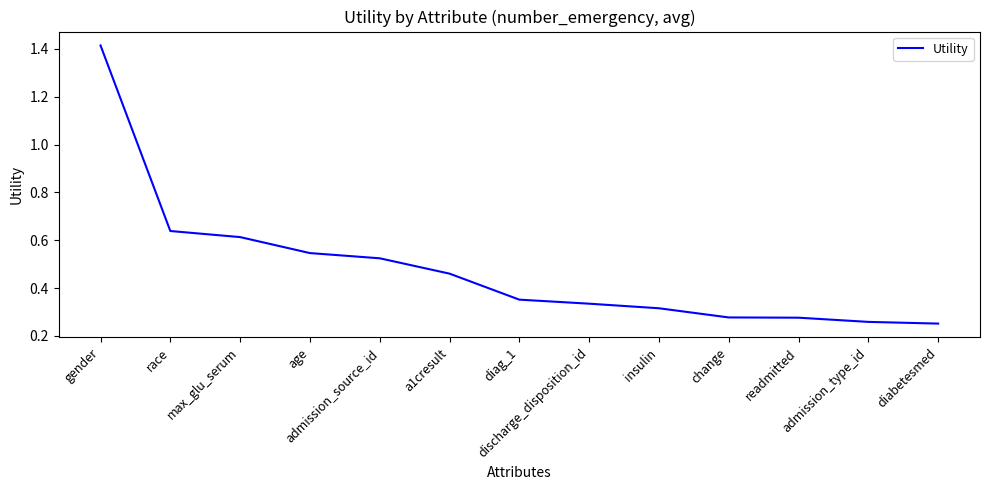

What is the difference between the maximum and minimum values?

1.2